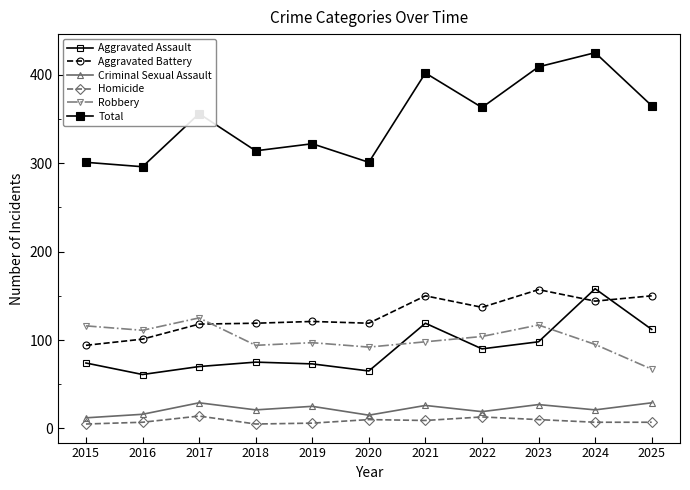

Reading right to left, list all the values displayed in this chart.

Aggravated Assault: 2025=112	2024=158	2023=98	2022=90	2021=119	2020=65	2019=73	2018=75	2017=70	2016=61	2015=74
Aggravated Battery: 2025=150	2024=144	2023=157	2022=137	2021=150	2020=119	2019=121	2018=119	2017=118	2016=101	2015=94
Criminal Sexual Assault: 2025=29	2024=21	2023=27	2022=19	2021=26	2020=15	2019=25	2018=21	2017=29	2016=16	2015=12
Homicide: 2025=7	2024=7	2023=10	2022=13	2021=9	2020=10	2019=6	2018=5	2017=14	2016=7	2015=5
Robbery: 2025=67	2024=95	2023=117	2022=104	2021=98	2020=92	2019=97	2018=94	2017=125	2016=111	2015=116
Total: 2025=365	2024=425	2023=409	2022=363	2021=402	2020=301	2019=322	2018=314	2017=356	2016=296	2015=301